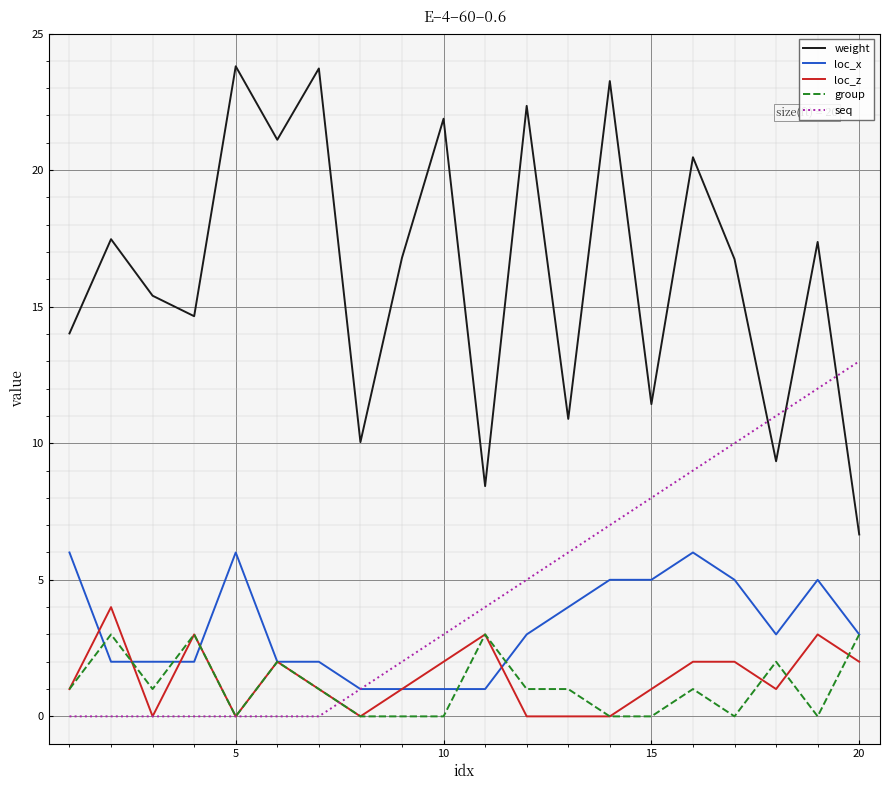

Which series ends up on top after the final intersection of weight and seq?

seq